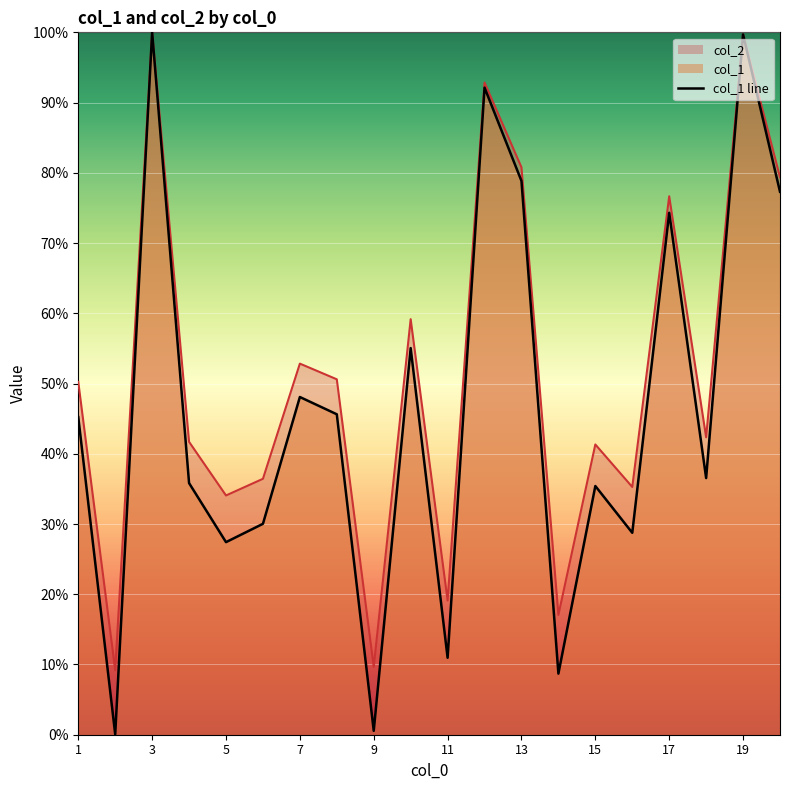

What is the label of the 20th point from the right?

1